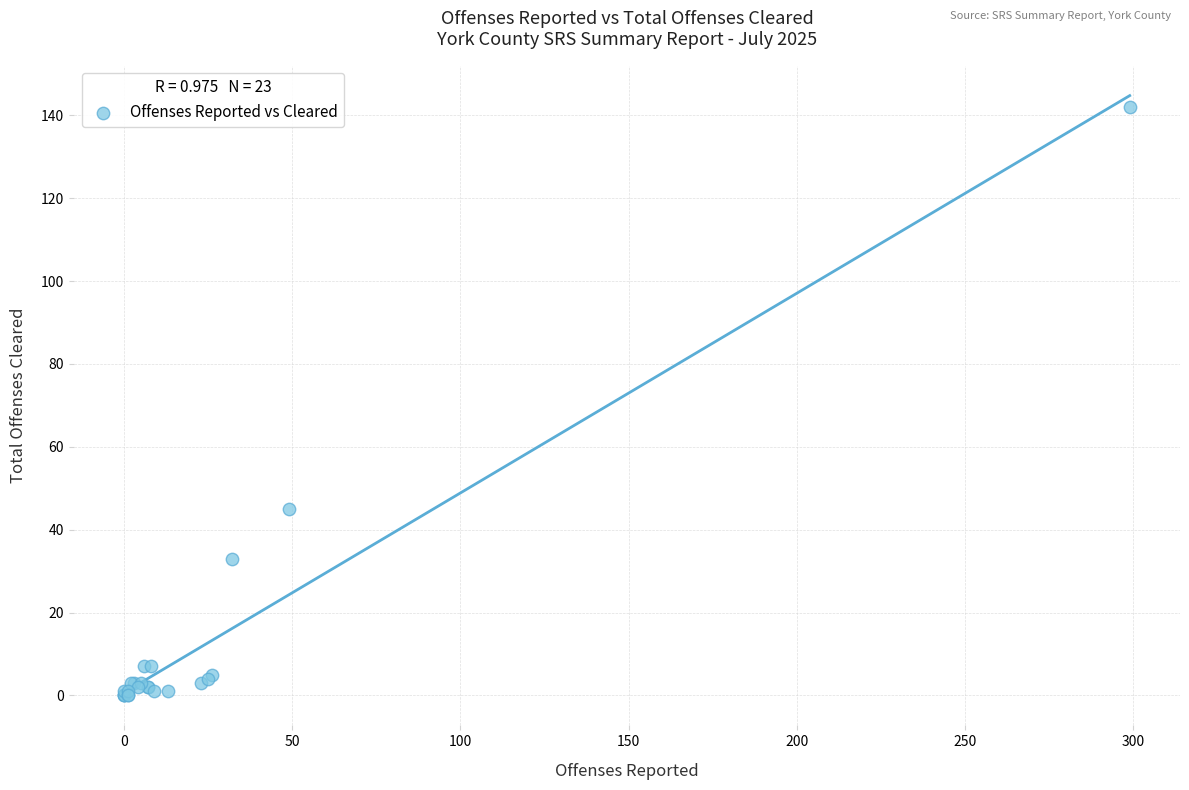

What Y value in the scatter plot is closest to 71?

45